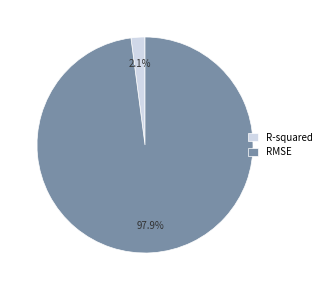

True or false: RMSE accounts for 83% of the total.

False